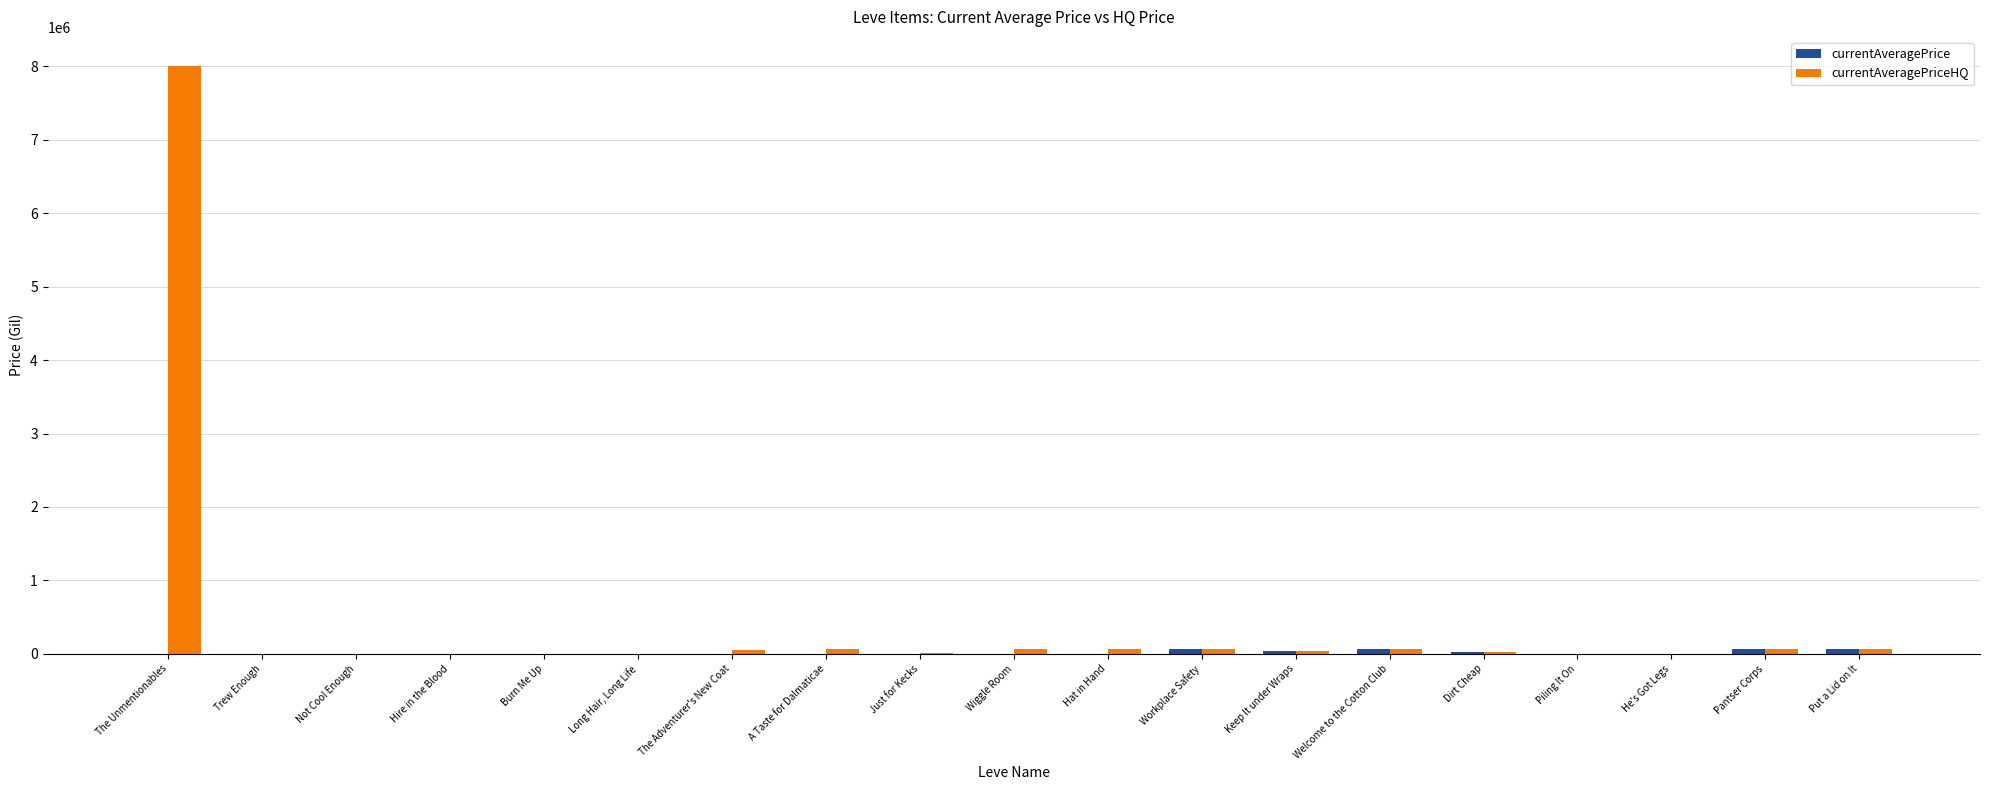

Which label corresponds to the largest value in the chart?

The Unmentionables